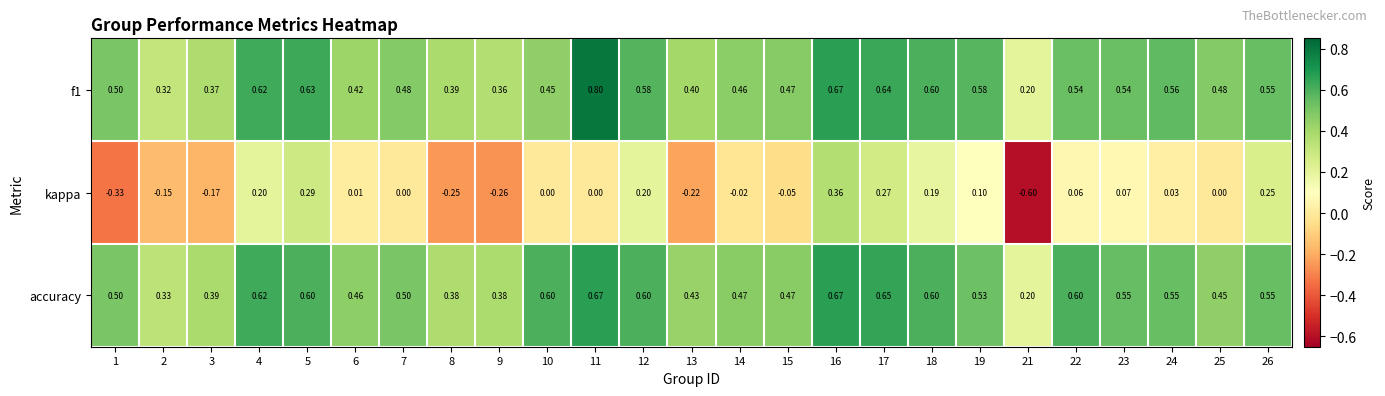

Rank the series by their maximum value, from highest to lowest.

f1, accuracy, kappa